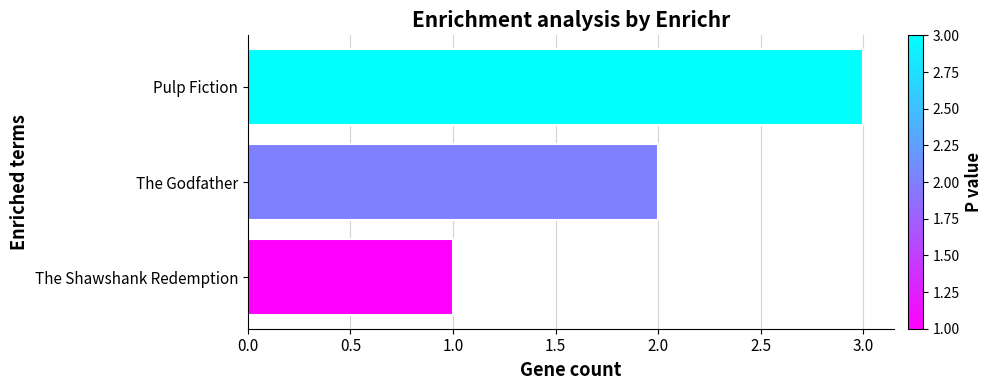

Which label corresponds to the largest value in the chart?

Pulp Fiction